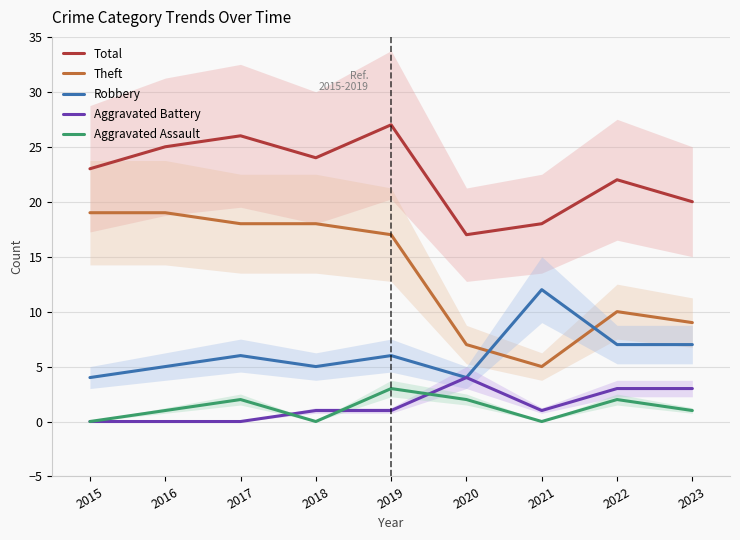

What are all the series names shown in the legend?

Total, Theft, Robbery, Aggravated Battery, Aggravated Assault